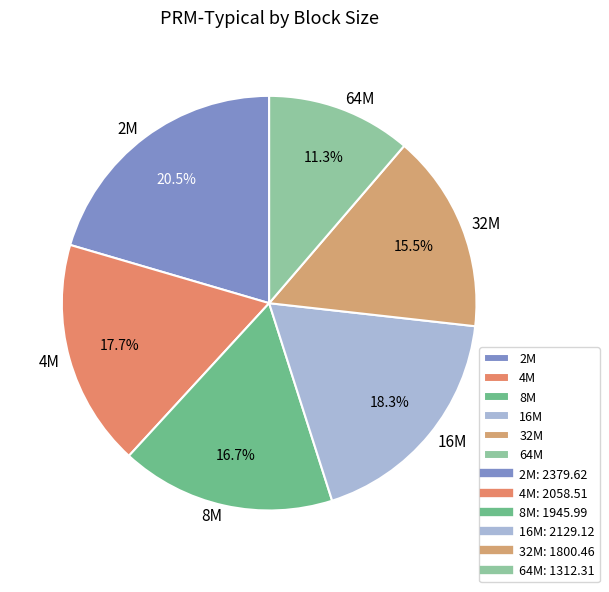

What percentage is NOT represented by 8M?

83.3%